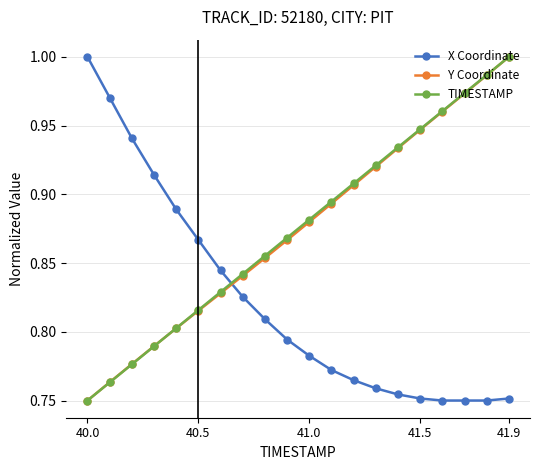

True or false: TIMESTAMP has more than 2 interior local peaks.

False